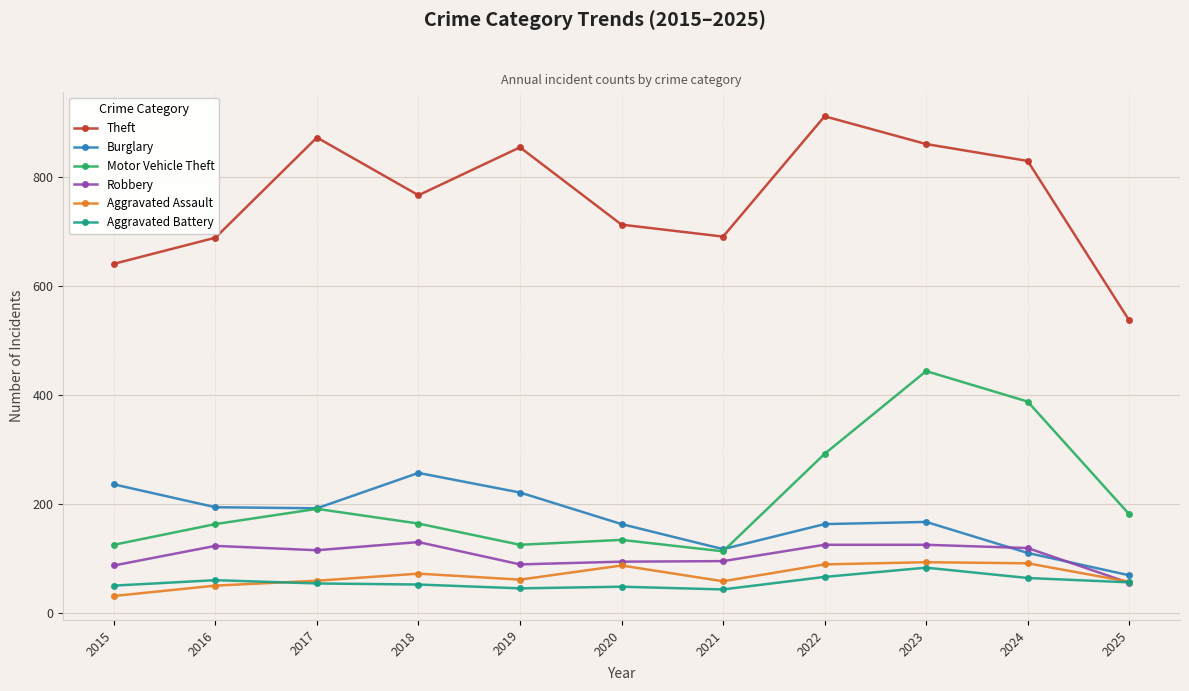

Between 2015 and 2019, which series saw the biggest shift?

Theft